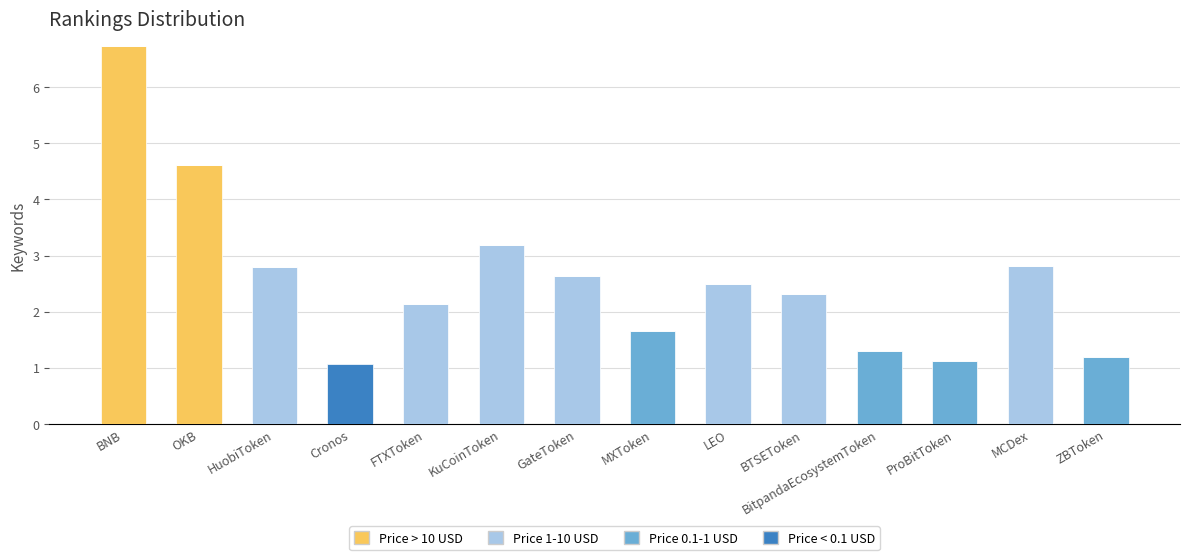

At which category is the sum across all series the highest?

BNB